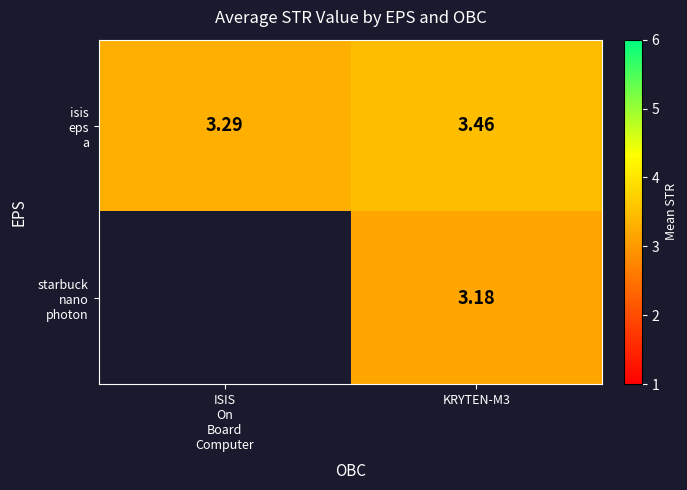

Which label corresponds to the smallest value in the chart?

KRYTEN-M3